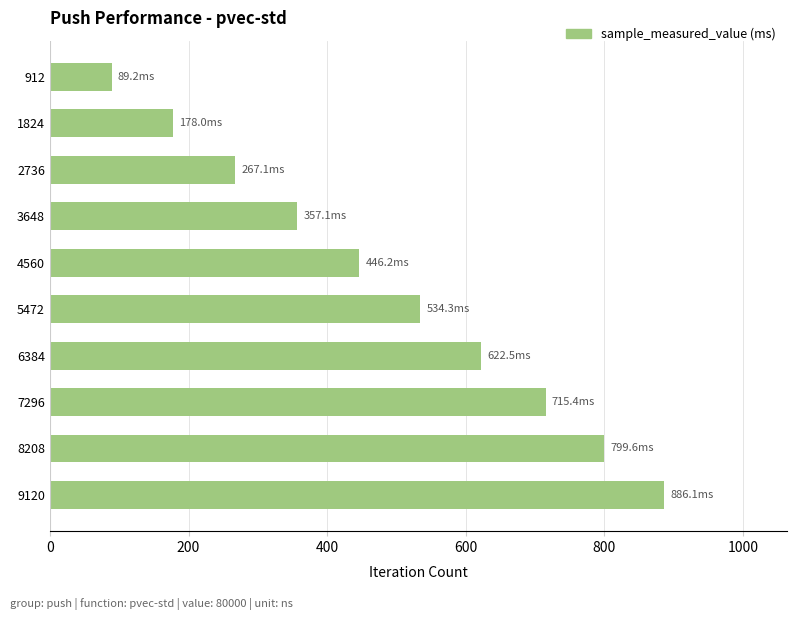

The chart shows a value of 886.1 at 9120. True or false?

True